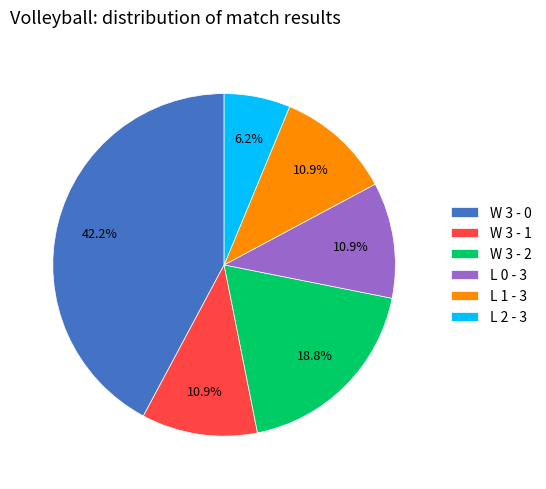

Count the number of slices in the pie.

6